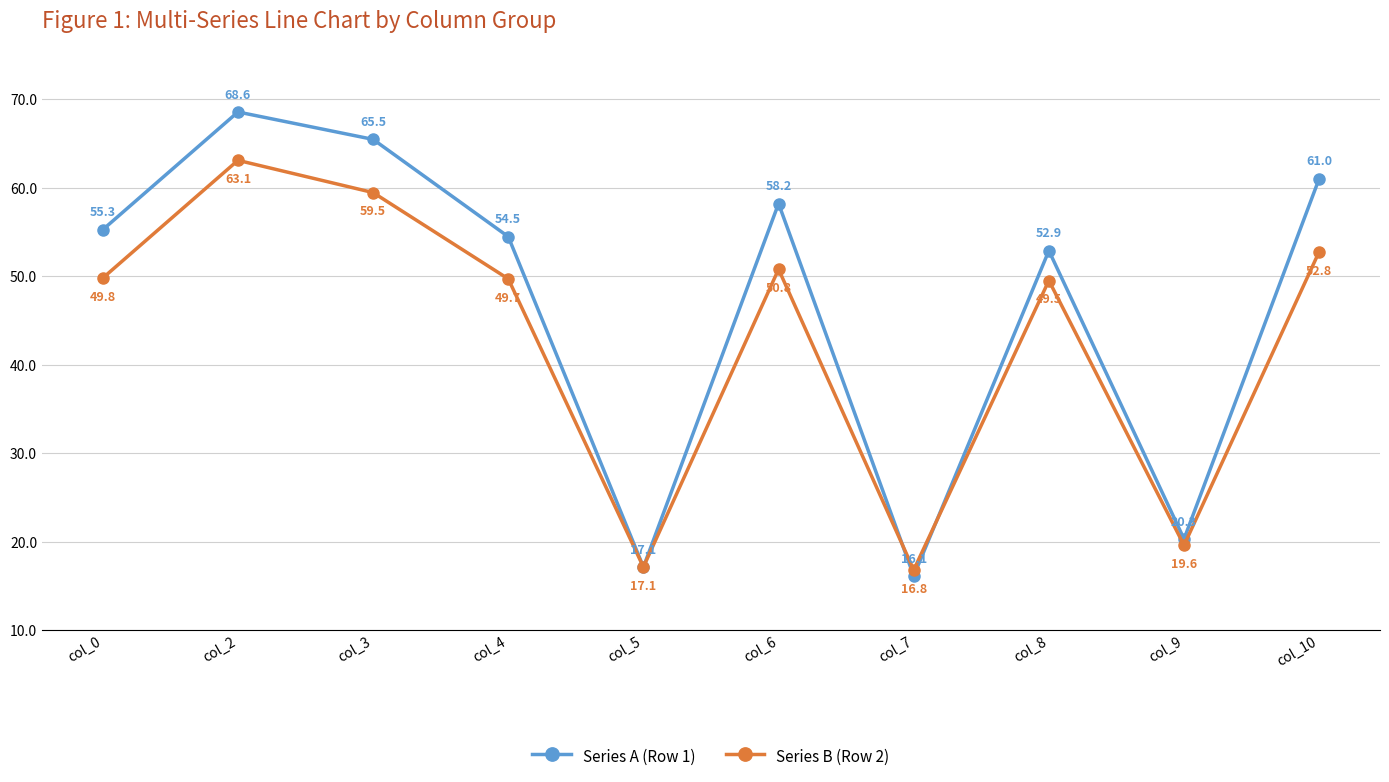

What is the highest value of the Series B (Row 2) series?

63.1